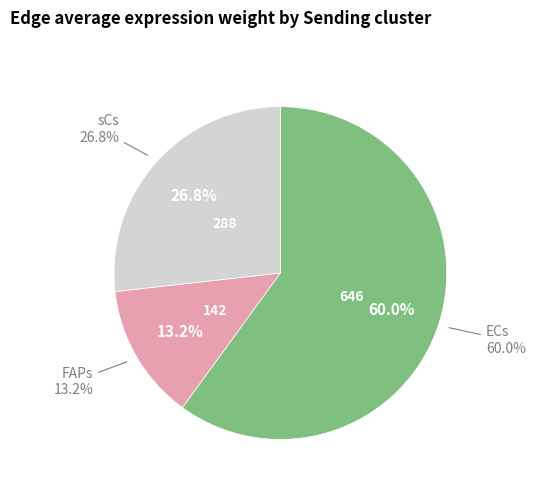

Between 3 and 6, which is larger?

6